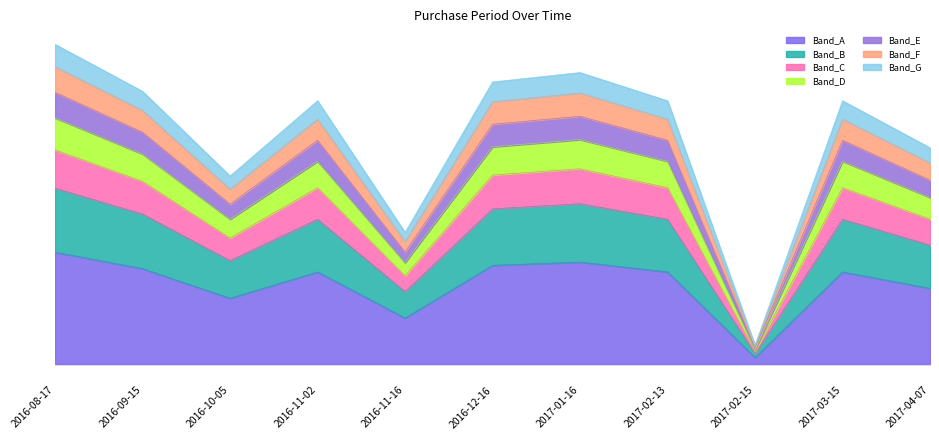

How many data points does each series have?

11